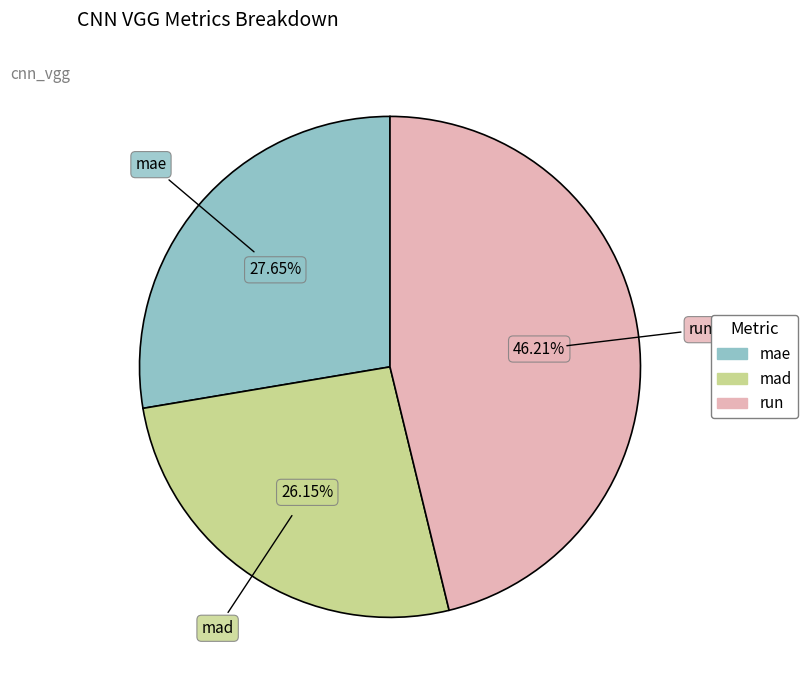

How many slices are in this pie chart?

3